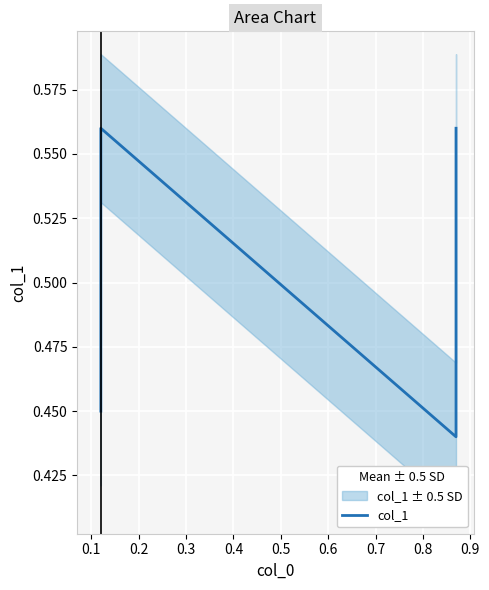

The chart shows a value of 0.2 at 0.2. True or false?

False